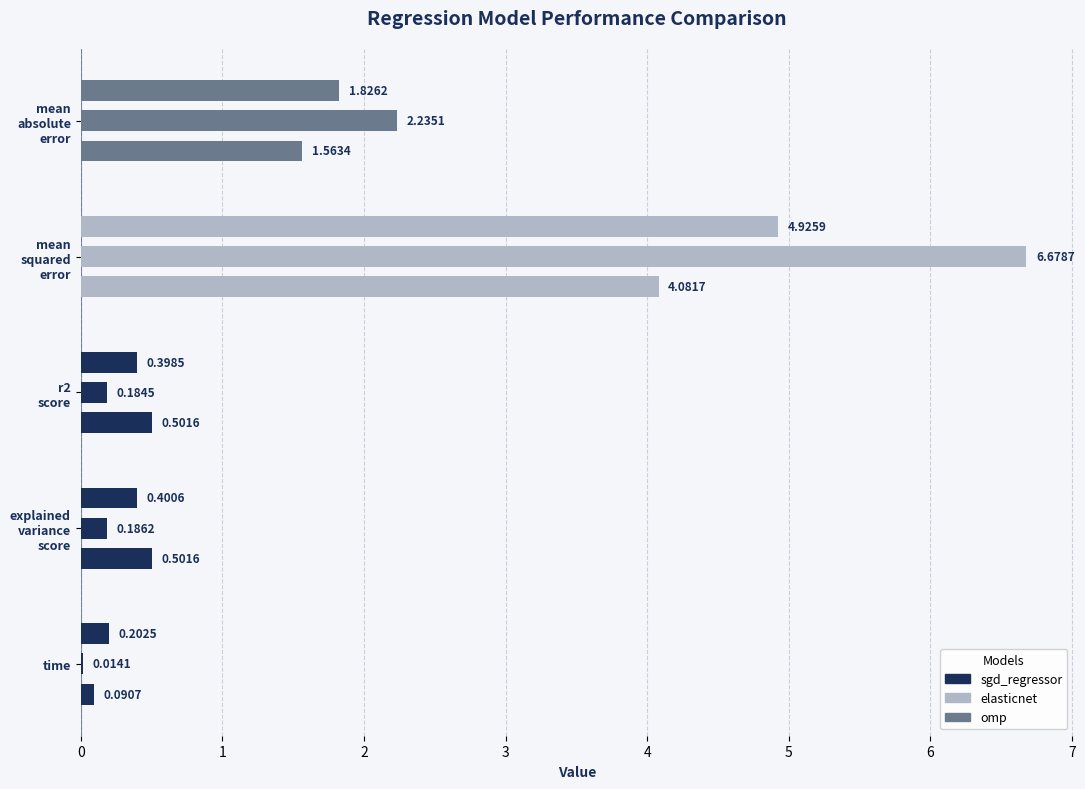

Are the bars grouped side by side (vs. stacked)?

No